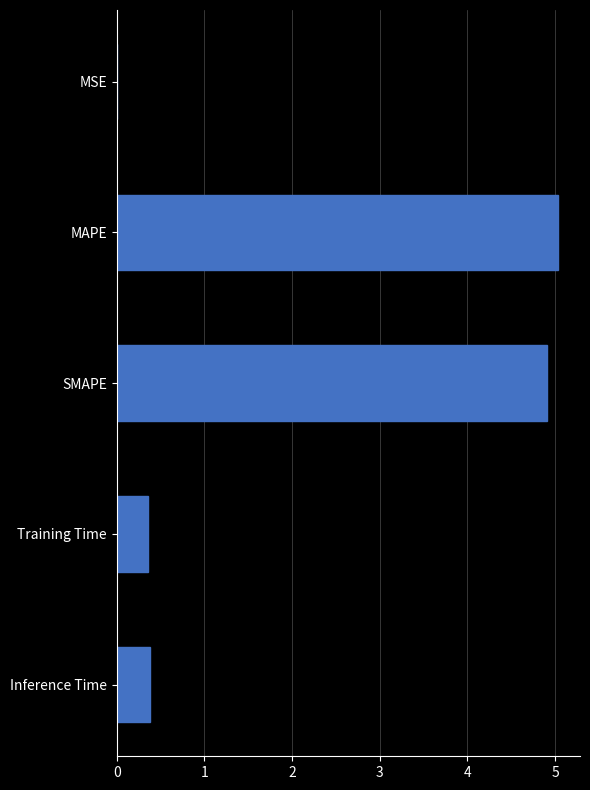

What is the sum of the values at MAPE and Inference Time?

5.4